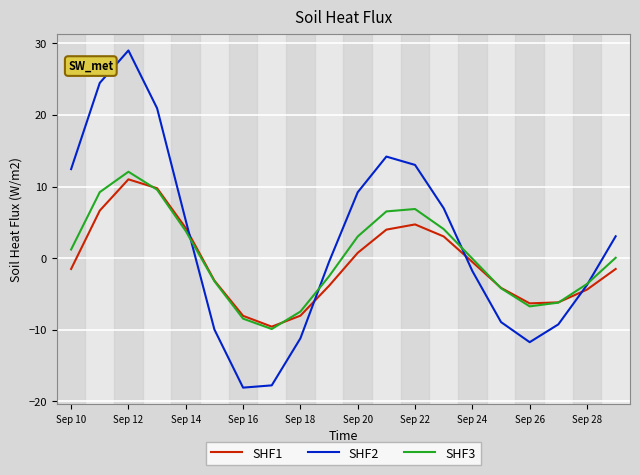

Which series has the widest spread of values?

SHF2